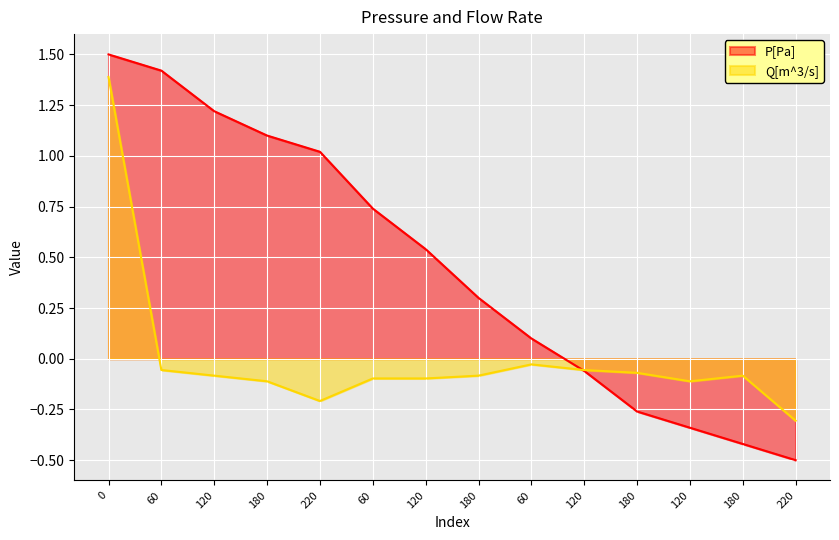

Rank the categories by Q[m^3/s] value from highest to lowest.

0, 60, 60, 120, 180, 120, 180, 180, 60, 120, 180, 120, 220, 220